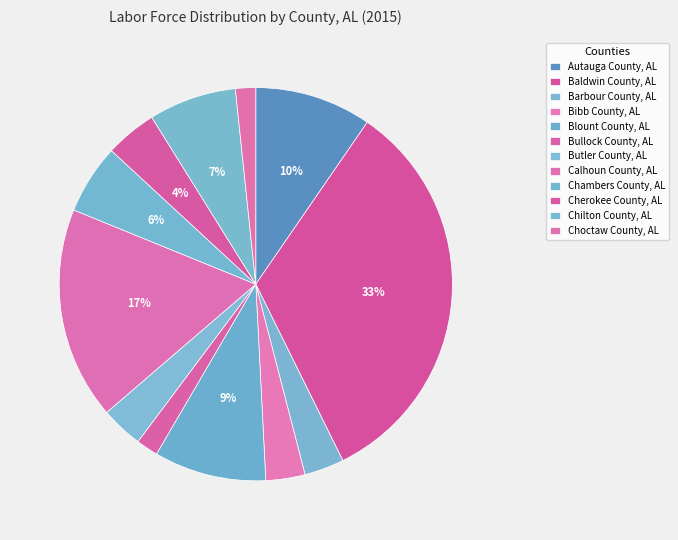

Between Bibb County, AL and Chambers County, AL, which is larger?

Chambers County, AL